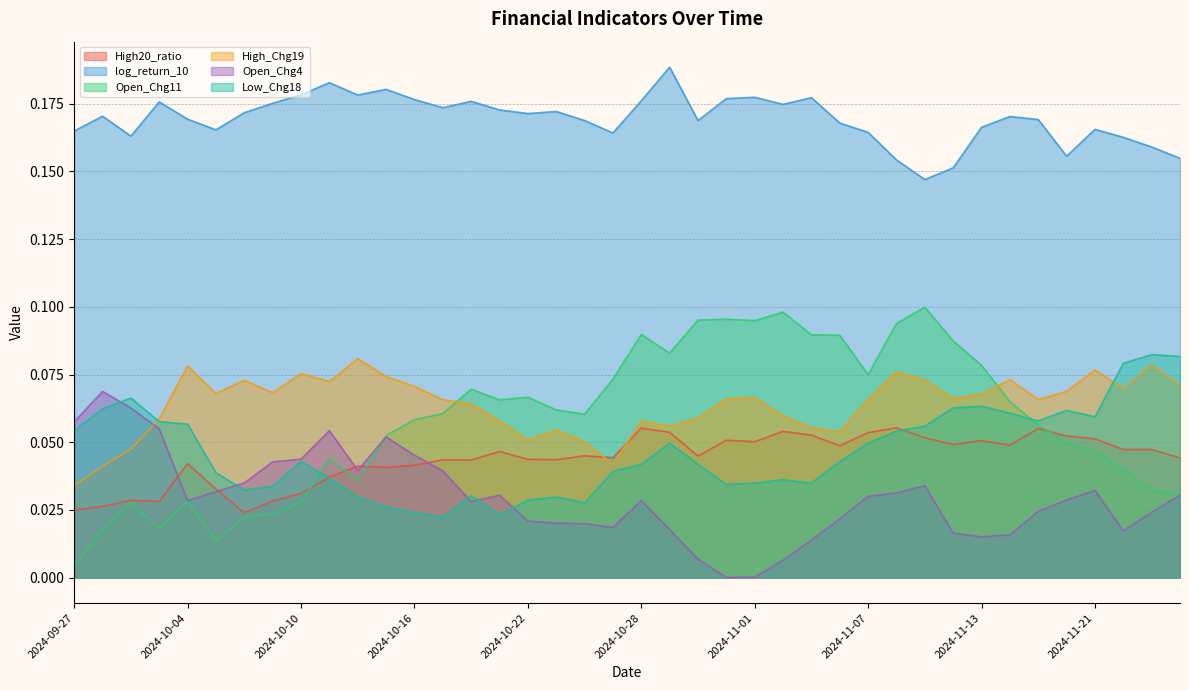

What is the label of the 26th point from the right?

2024-10-18